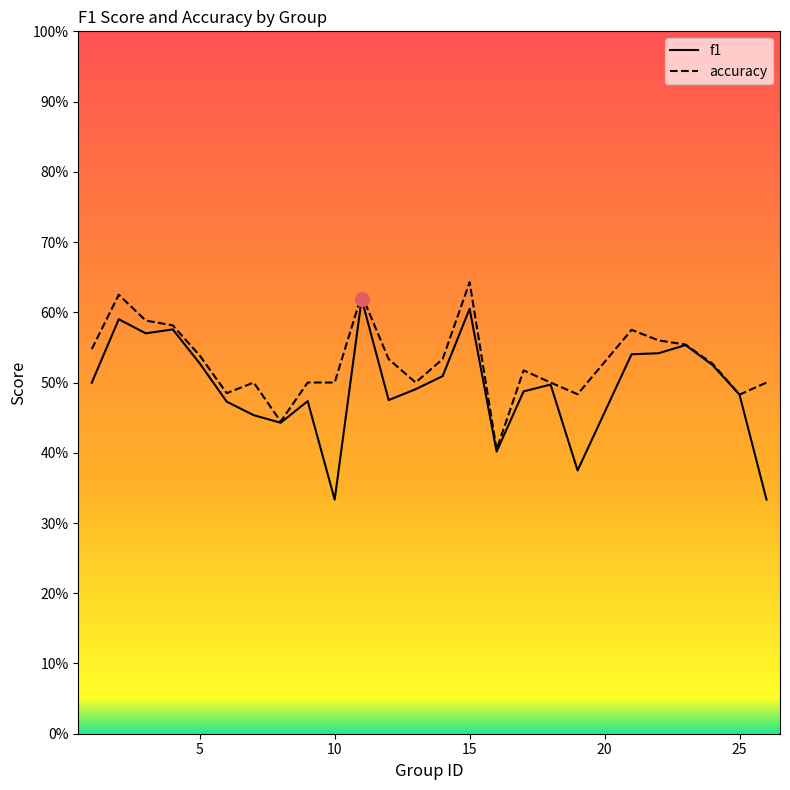

How many lines are shown in the chart?

2